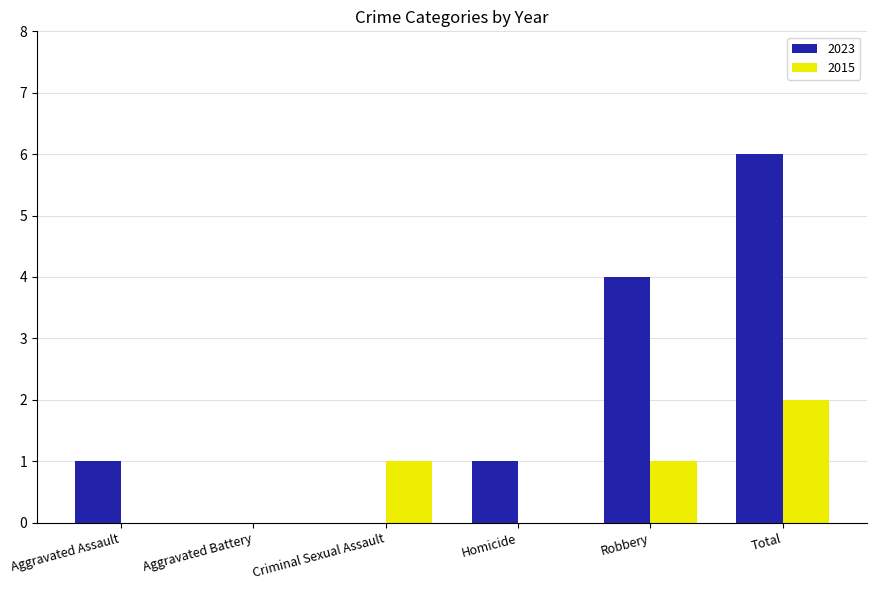

True or false: 2015 has a value of -1 at Aggravated Battery.

False